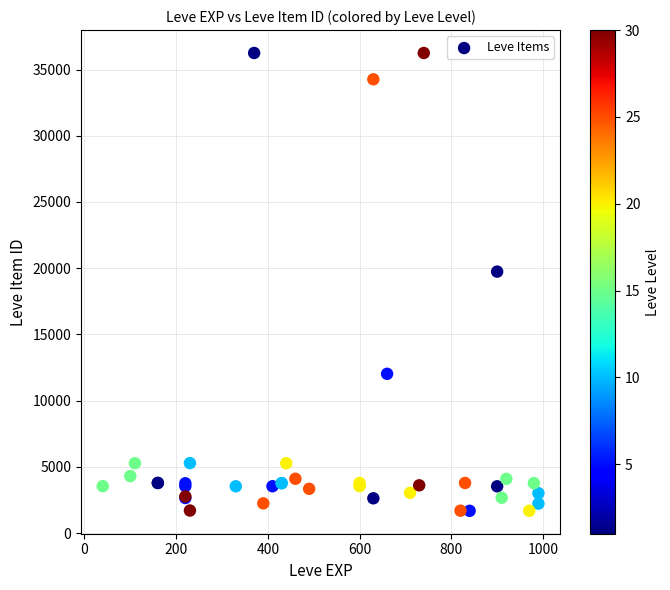

What Y value in the scatter plot is closest to 18967?

19744